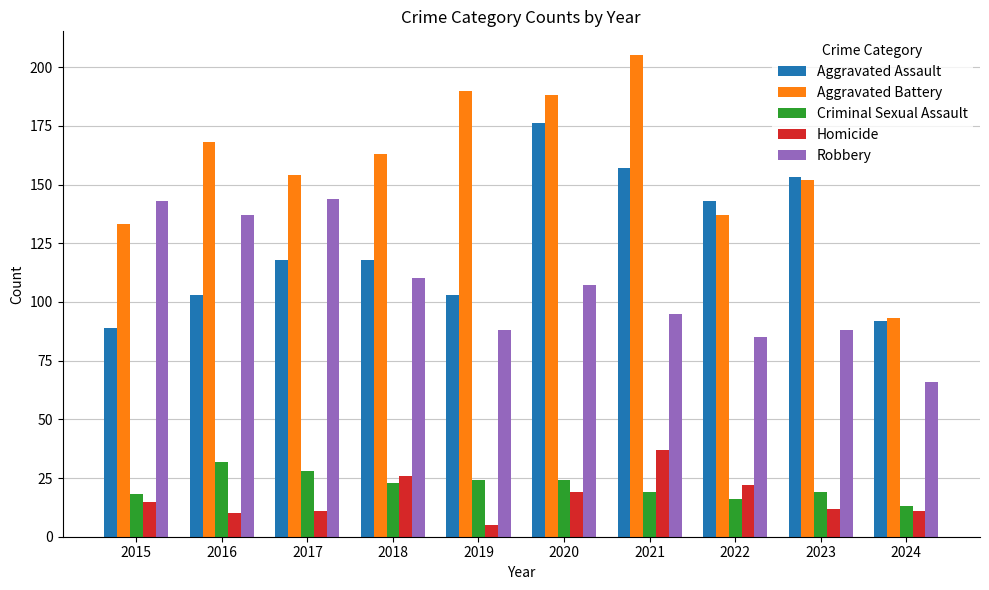

Are the bars grouped side by side (vs. stacked)?

Yes